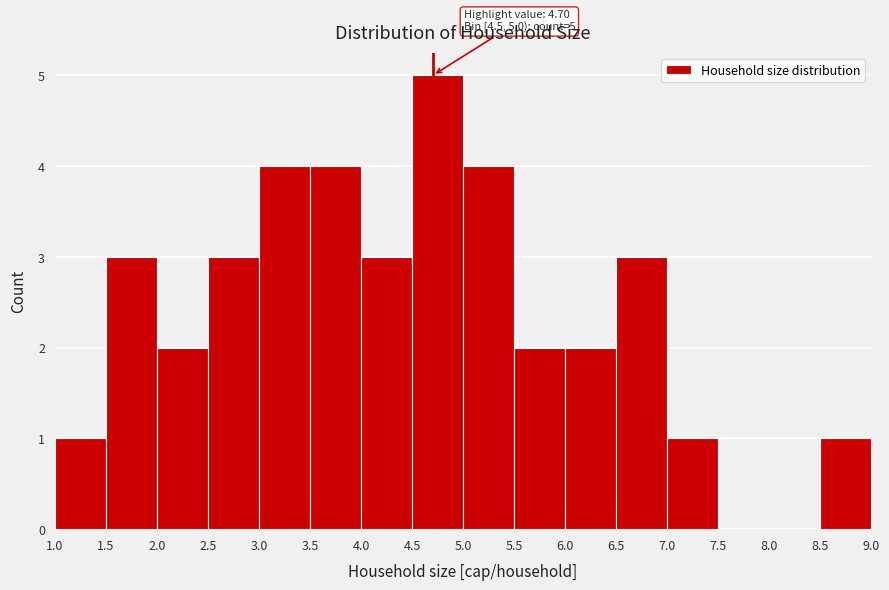

Which range on the x-axis has the tallest bar?

4.5 to 5.0